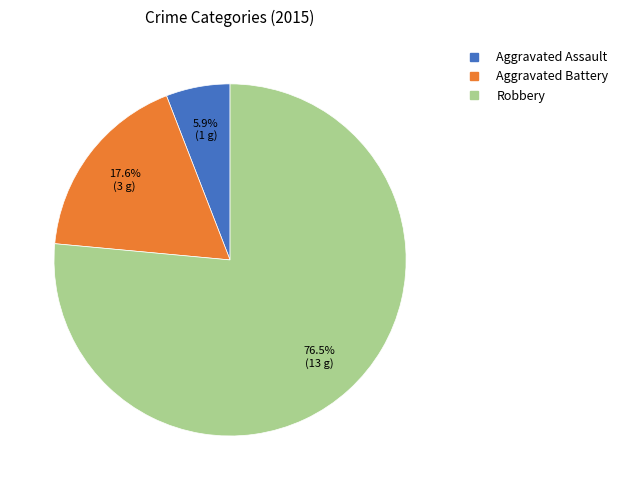

Rank the categories by value from highest to lowest.

Robbery, Aggravated Battery, Aggravated Assault